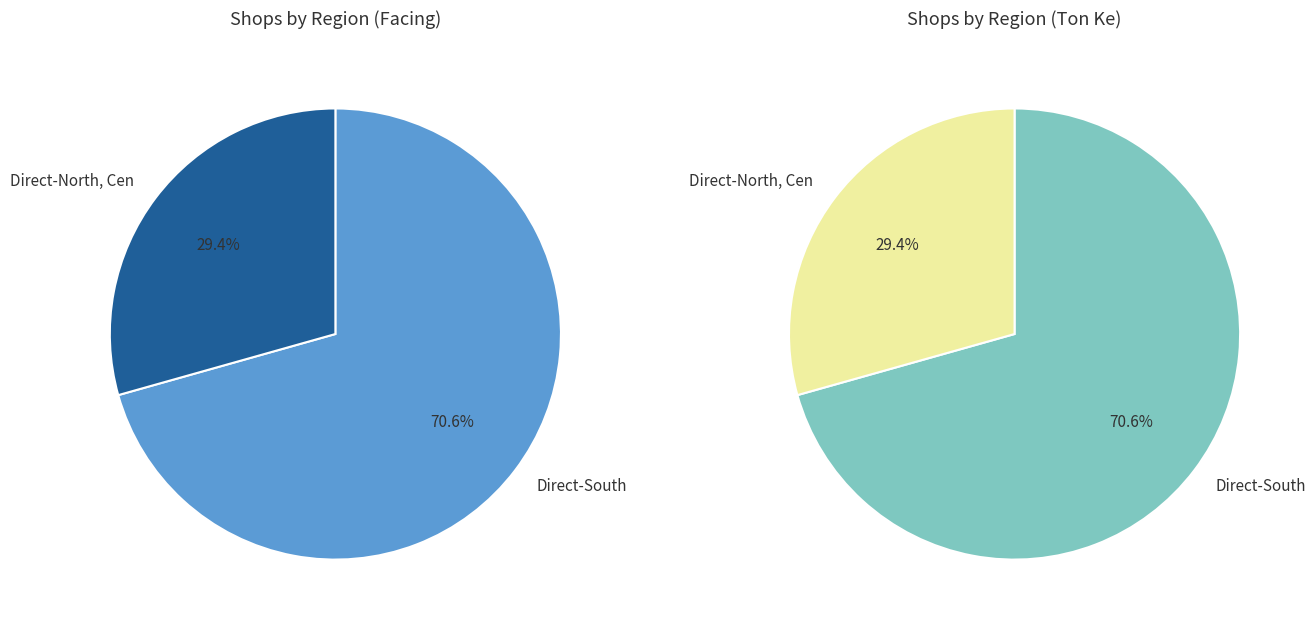

Is there a majority slice in this chart?

Yes